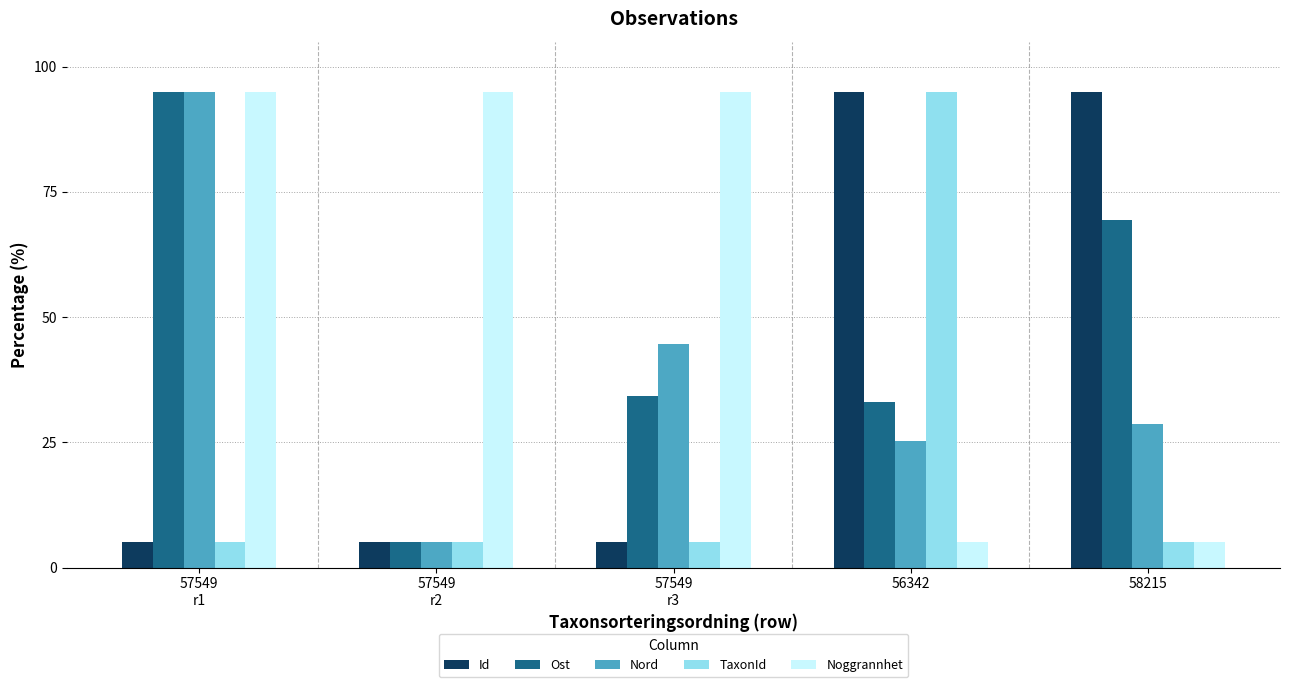

What is the average value of the Nord series?

39.7